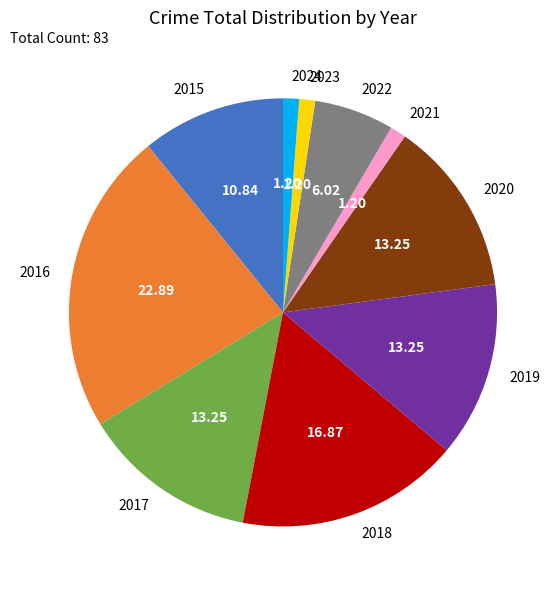

Does 2023 represent more than half of the total?

No